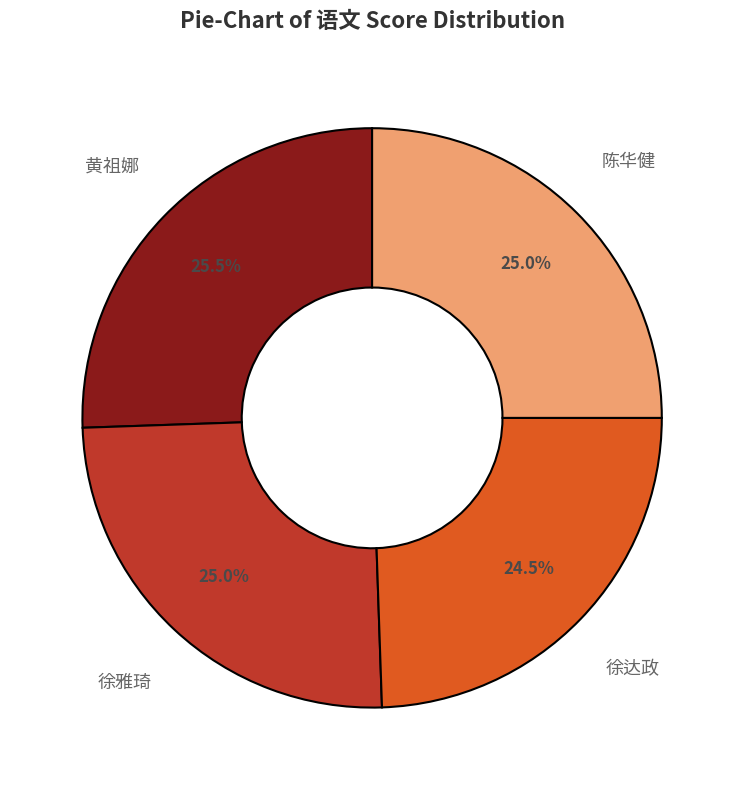

True or false: 徐雅琦 accounts for 20% of the total.

False